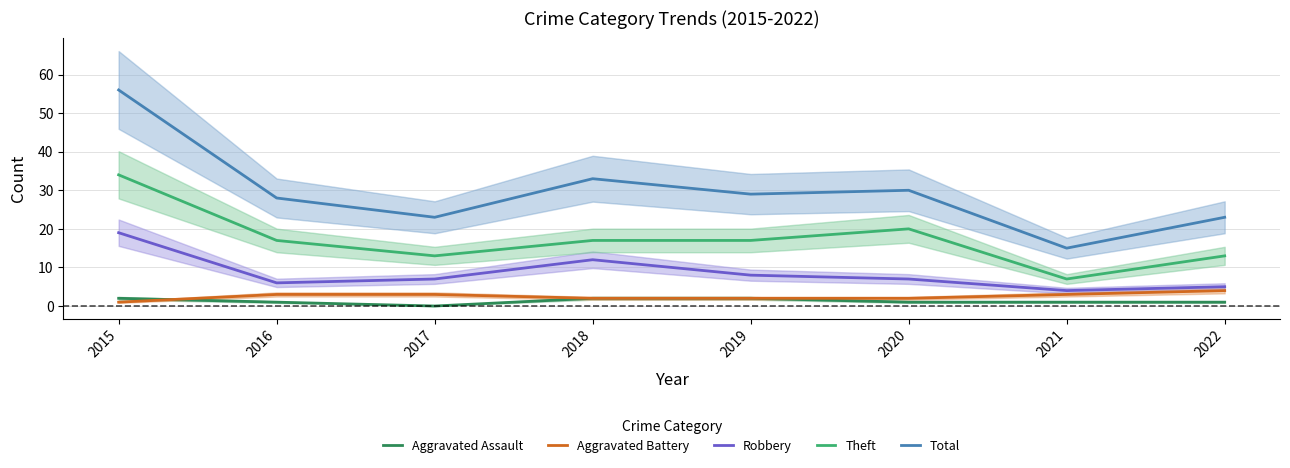

What is the sum of the Aggravated Battery values at 2019 and 2016?

5